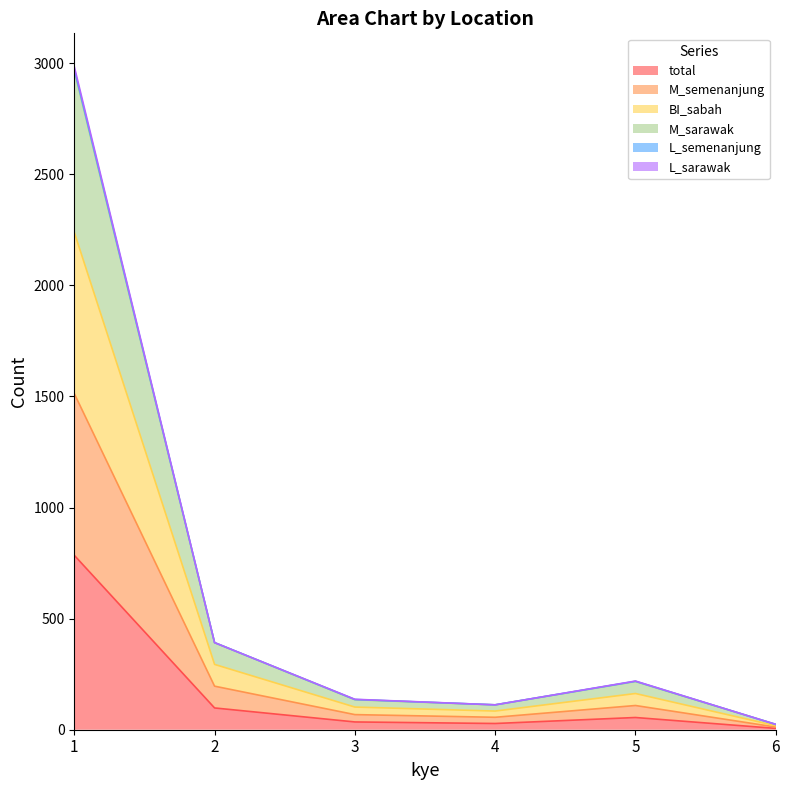

Does the chart display data point markers on the line(s)?

No